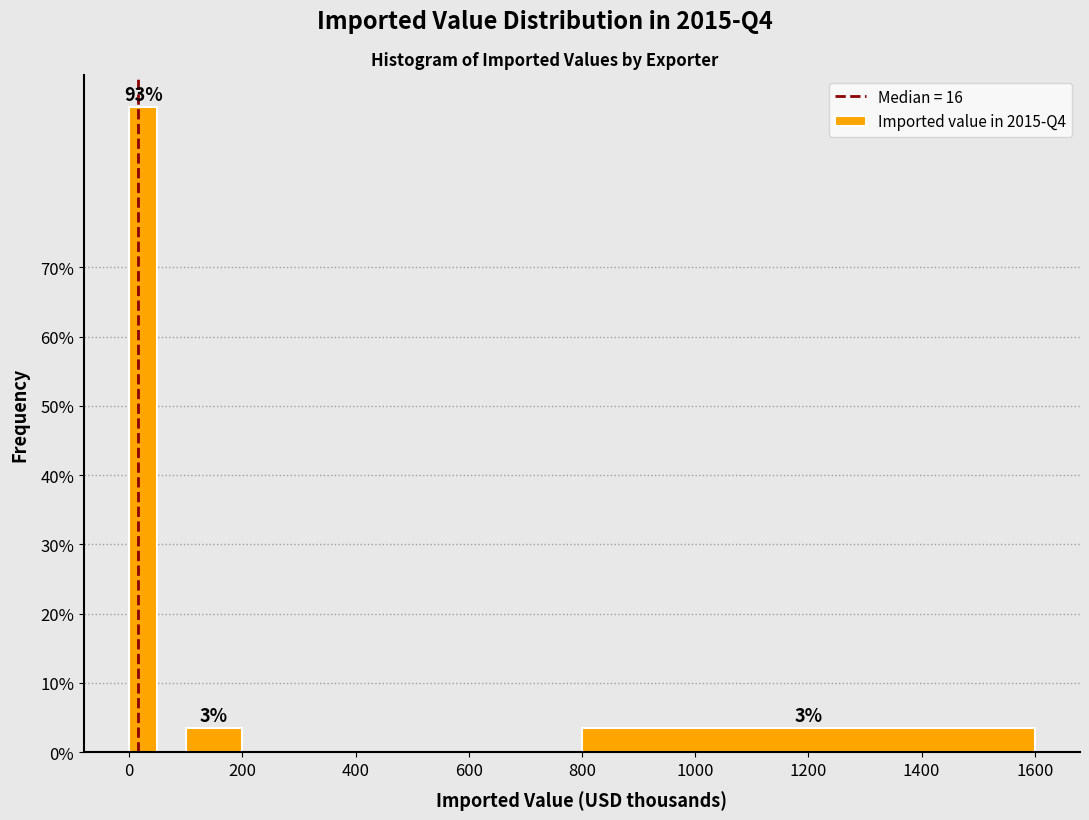

Read against the x-axis, roughly where is the centre of the tallest bar?

20